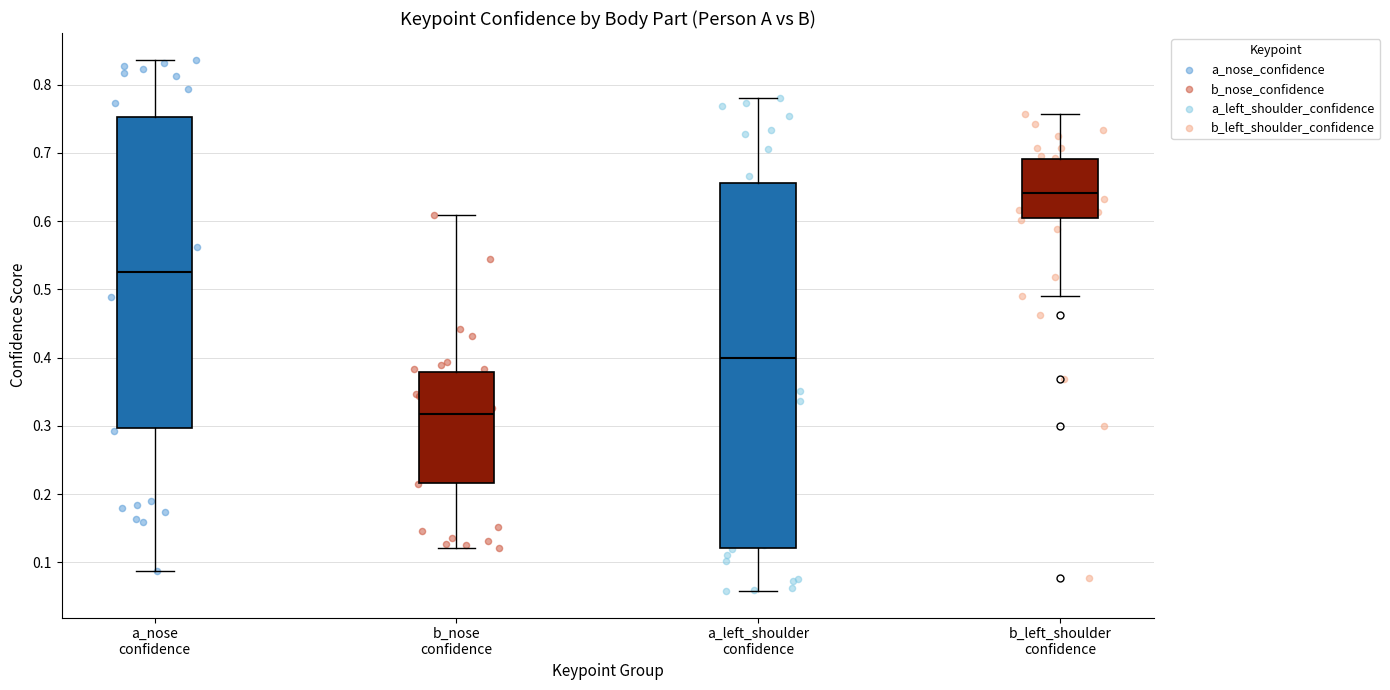

Comparing the boxes themselves (not the whiskers), which one is the tallest?

a_left_shoulder confidence